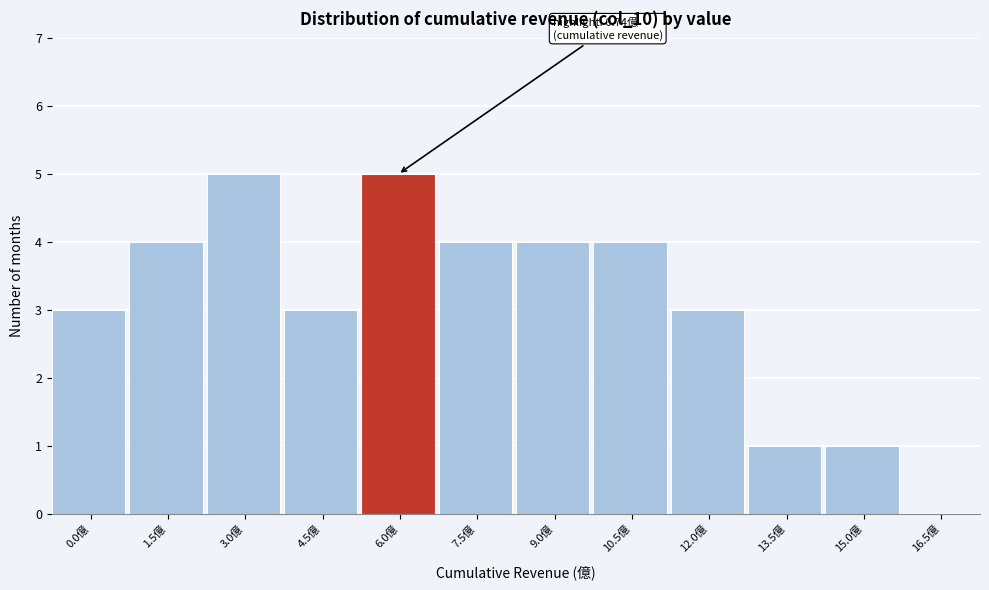

Reading left to right, what are all the values shown in this chart?

0.0億=3	1.5億=4	3.0億=5	4.5億=3	6.0億=5	7.5億=4	9.0億=4	10.5億=4	12.0億=3	13.5億=1	15.0億=1	16.5億=0